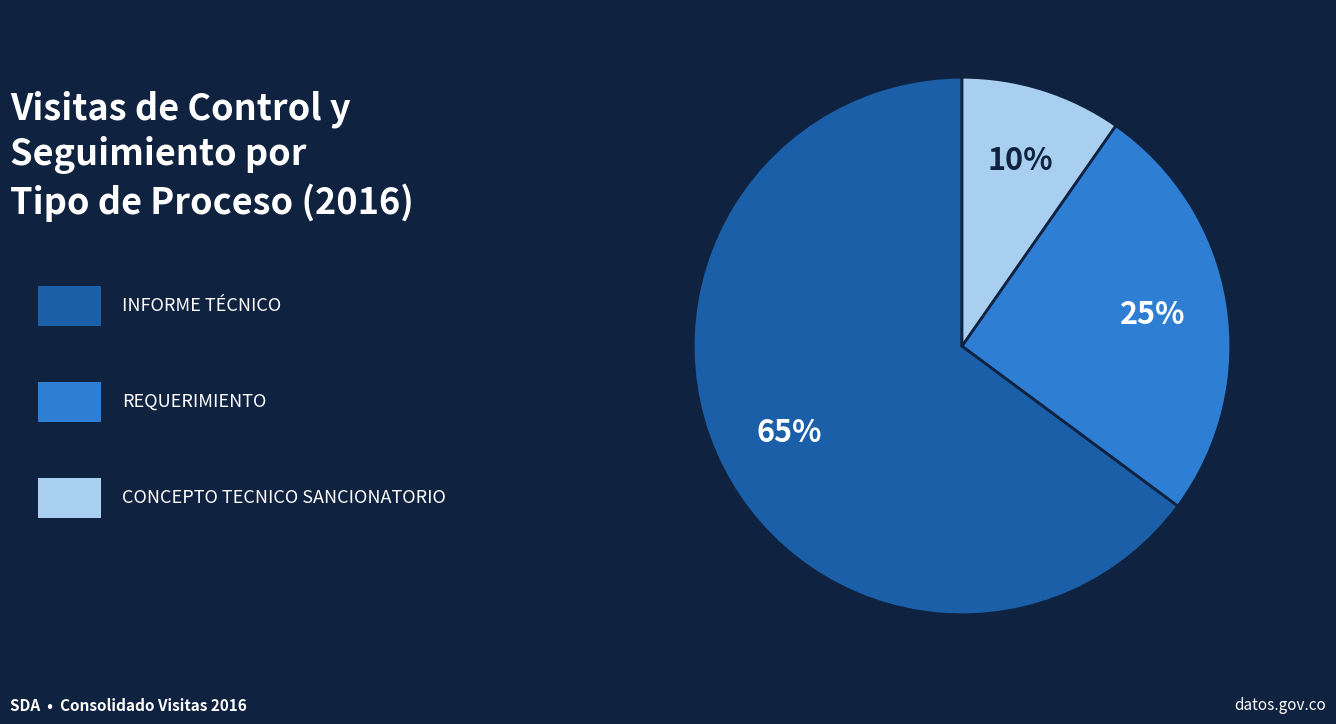

To the nearest percent, what is the average slice percentage?

33%